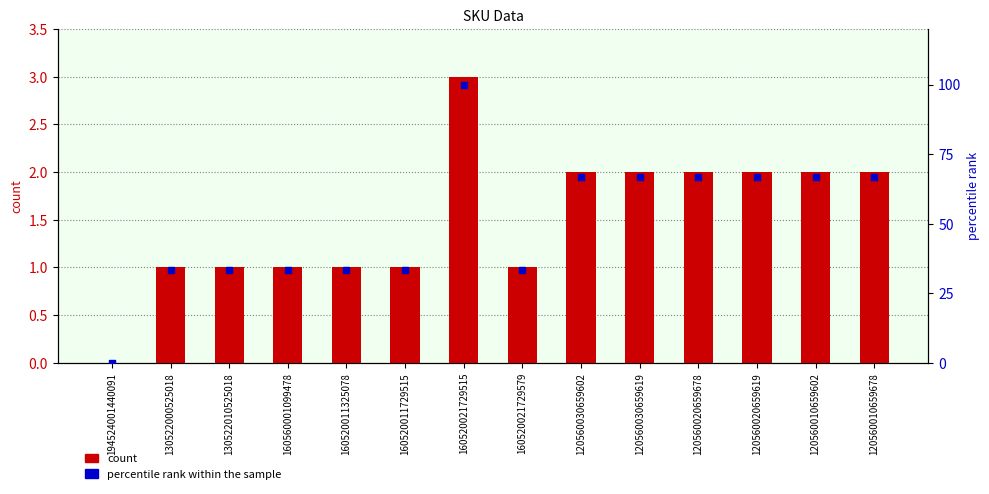

Is the value of count at 120560020659678 greater than the value of percentile rank within the sample at 160560001099478?

No